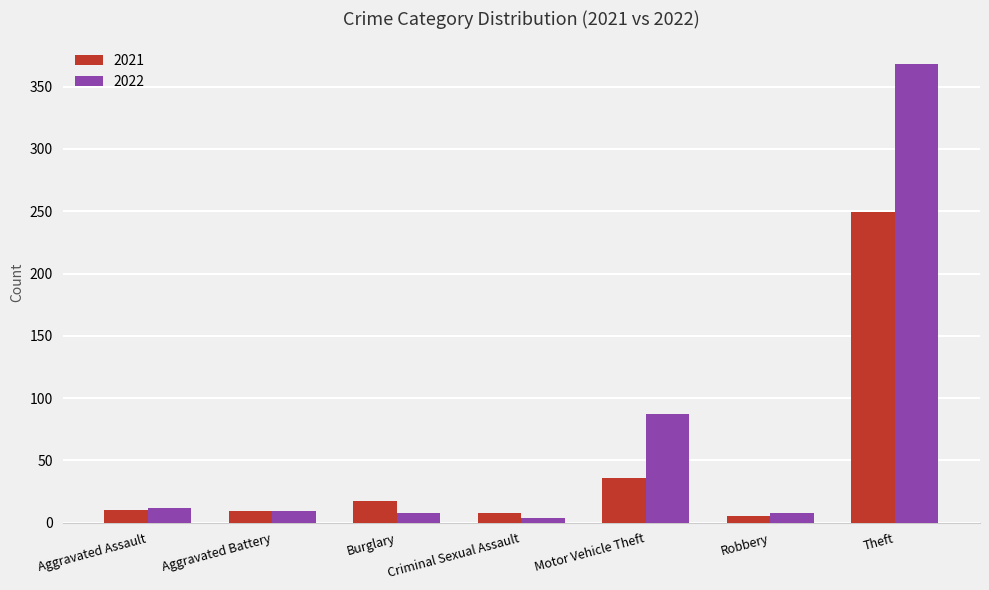

True or false: 2022 has a value of 8 at Robbery.

True